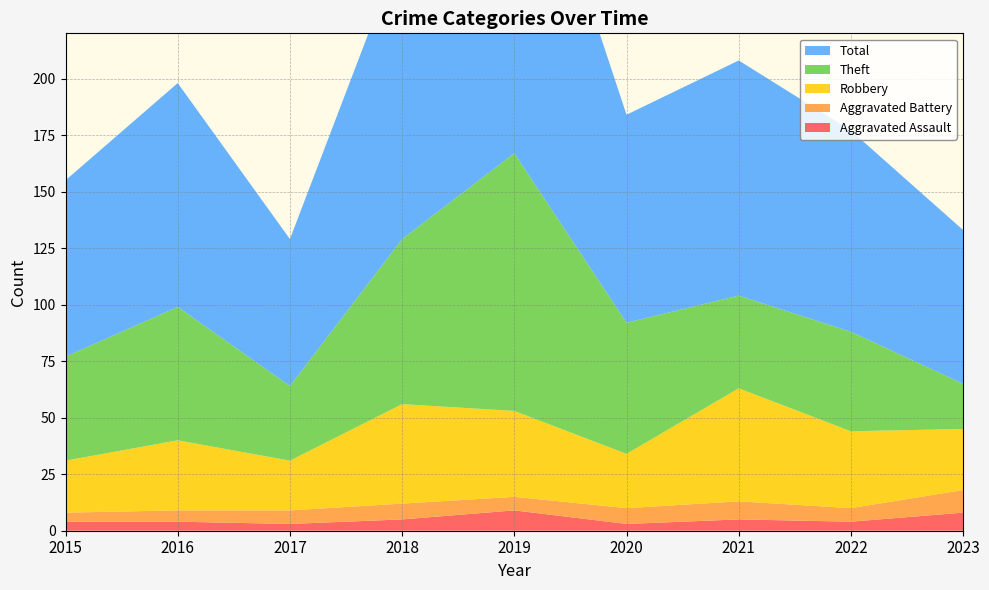

Reading left to right, list all the values displayed in this chart.

Aggravated Assault: 2015=4	2016=4	2017=3	2018=5	2019=9	2020=3	2021=5	2022=4	2023=8
Aggravated Battery: 2015=4	2016=5	2017=6	2018=7	2019=6	2020=7	2021=8	2022=6	2023=10
Robbery: 2015=23	2016=31	2017=22	2018=44	2019=38	2020=24	2021=50	2022=34	2023=27
Theft: 2015=46	2016=59	2017=33	2018=73	2019=114	2020=58	2021=41	2022=44	2023=20
Total: 2015=78	2016=99	2017=65	2018=130	2019=167	2020=92	2021=104	2022=89	2023=68